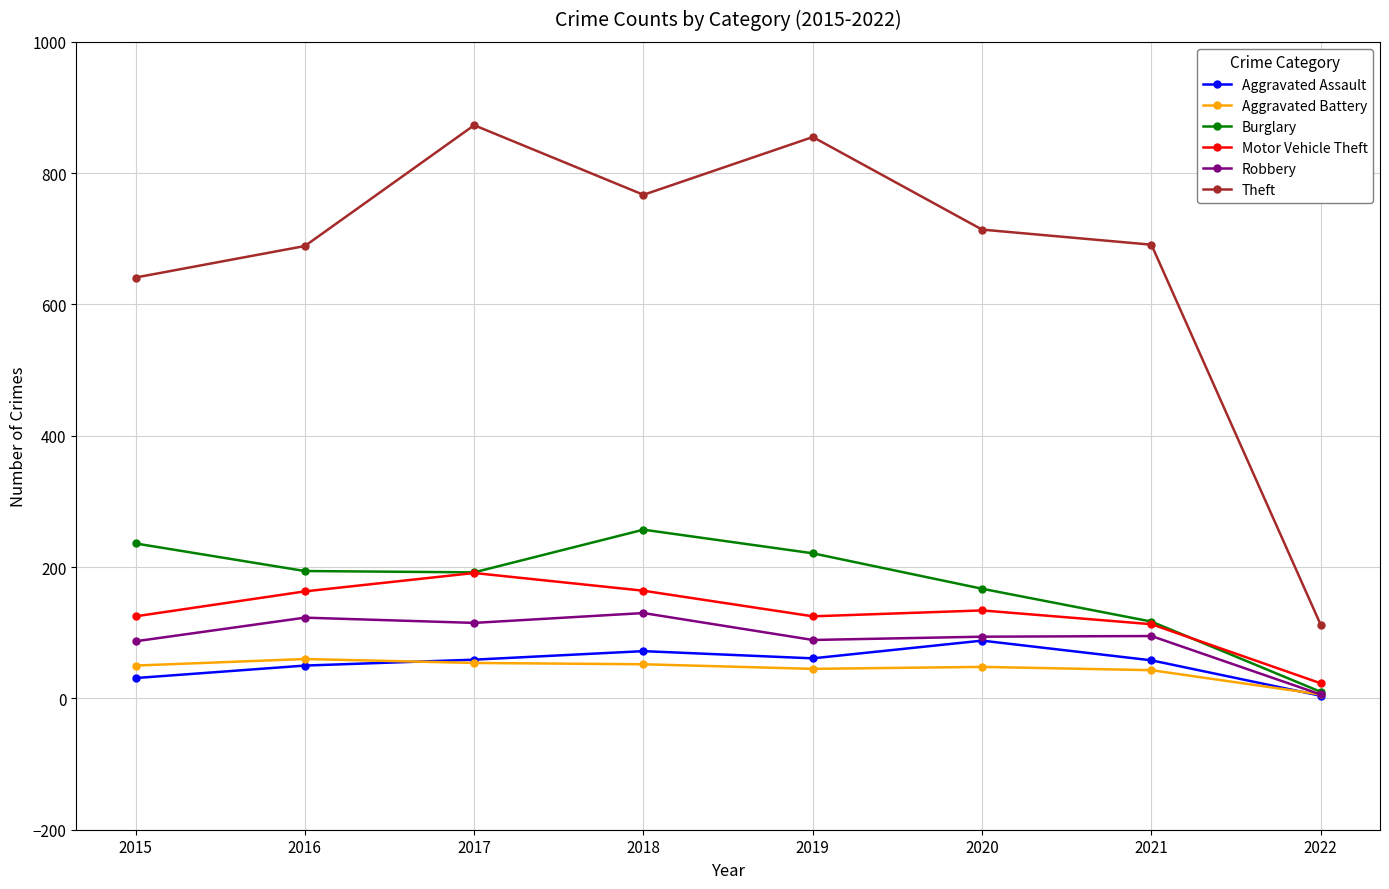

How many values in the Motor Vehicle Theft series are below 134?

4